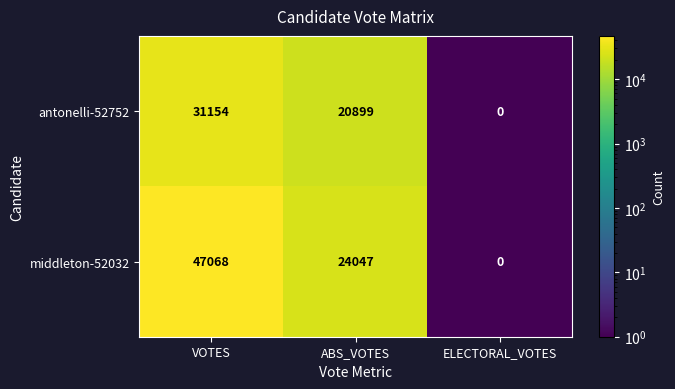

Rank the series by their maximum value, from highest to lowest.

middleton-52032, antonelli-52752